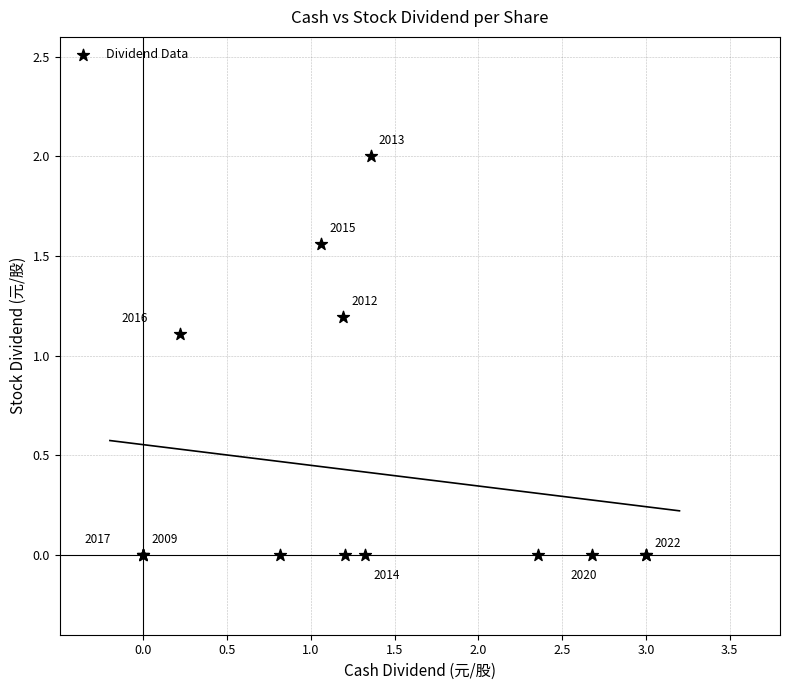

What Y value in the scatter plot is closest to 1?

1.1